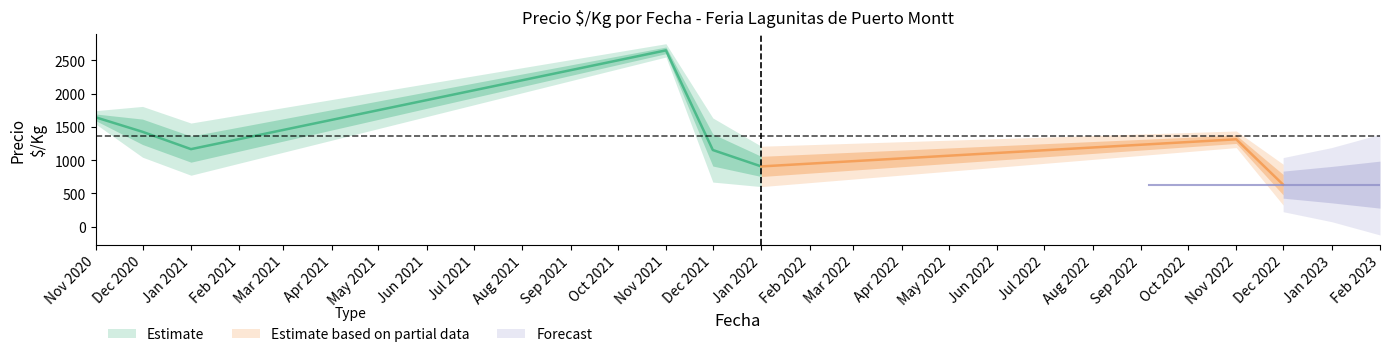

True or false: Precio maximo has a value of 1525 at 21.

False